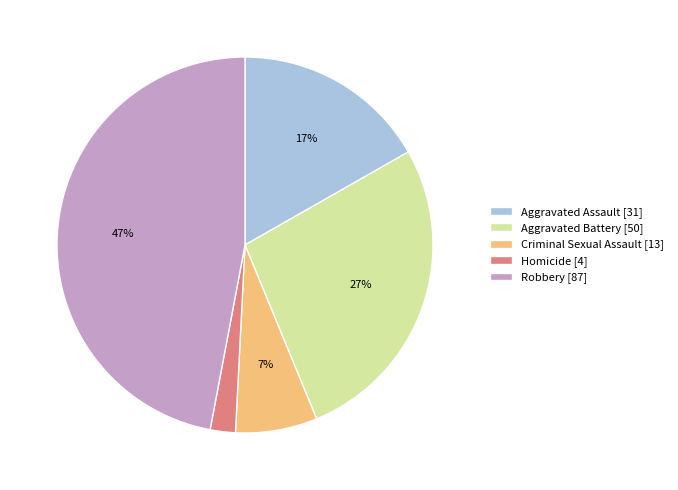

Approximately how many times larger is the value at Aggravated Battery [50] compared to Robbery [87]?

0.6